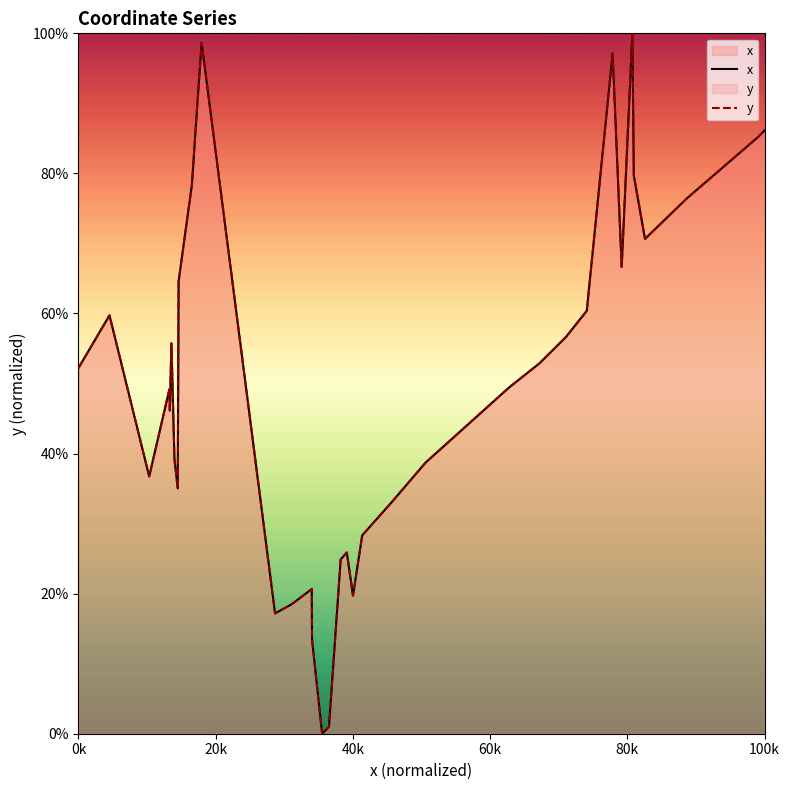

True or false: y and x intersect in this chart.

False